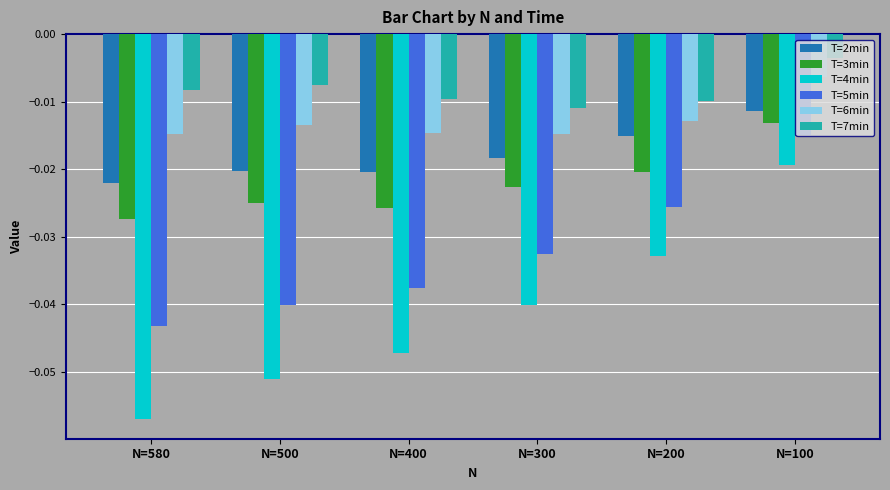

How many bars are there in each group?

6